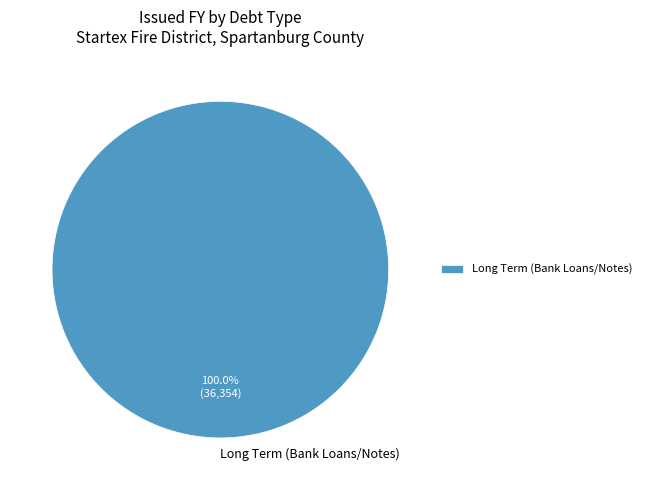

Which category accounts for the majority?

Long Term (Bank Loans/Notes)